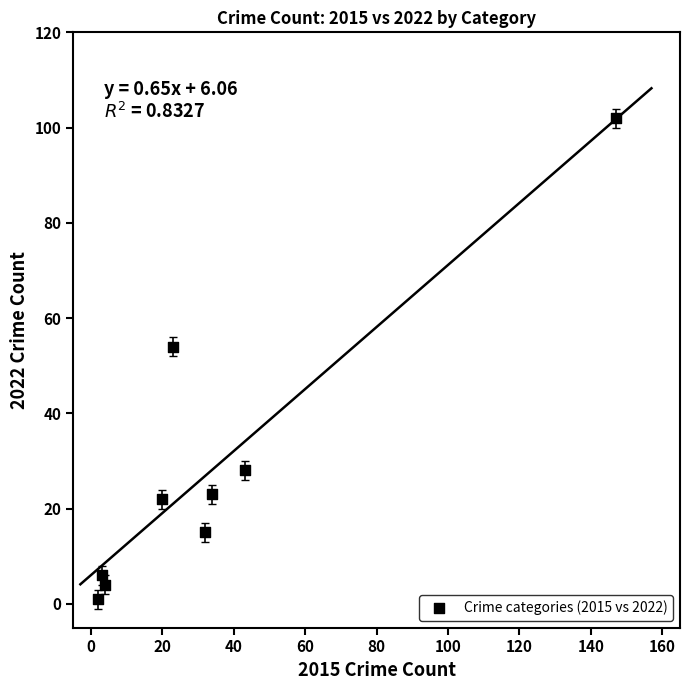

What is the range of X values (max minus min)?

145